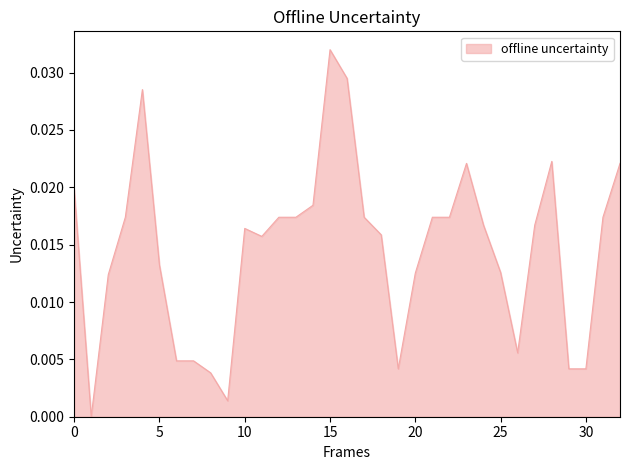

Which label corresponds to the largest value in the chart?

15